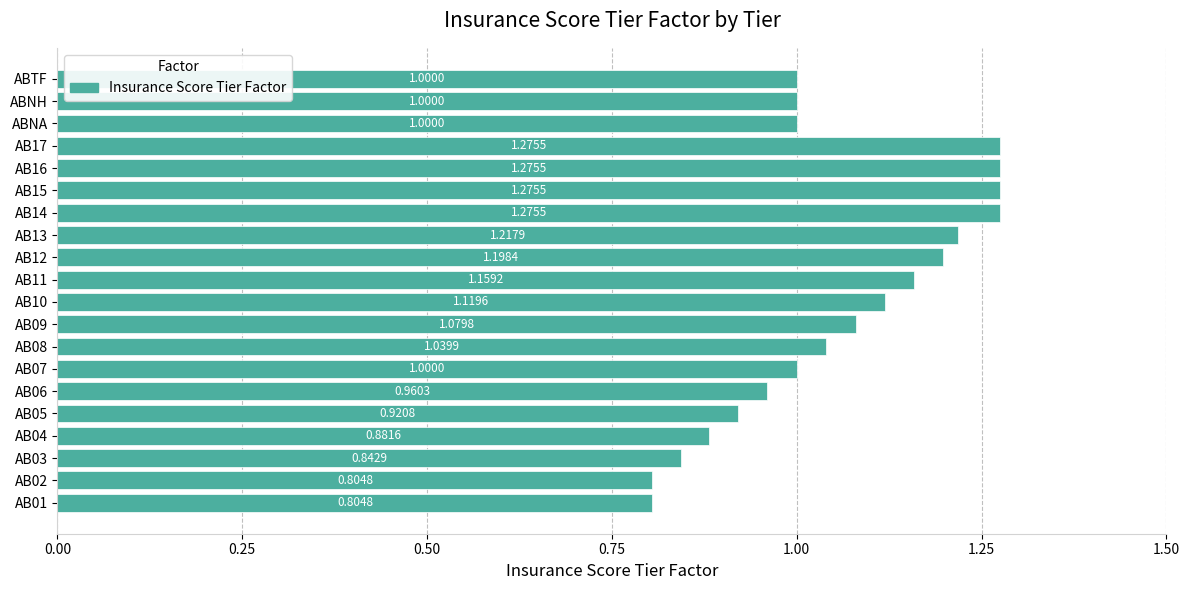

Which has a higher value, AB14 or AB06?

AB14